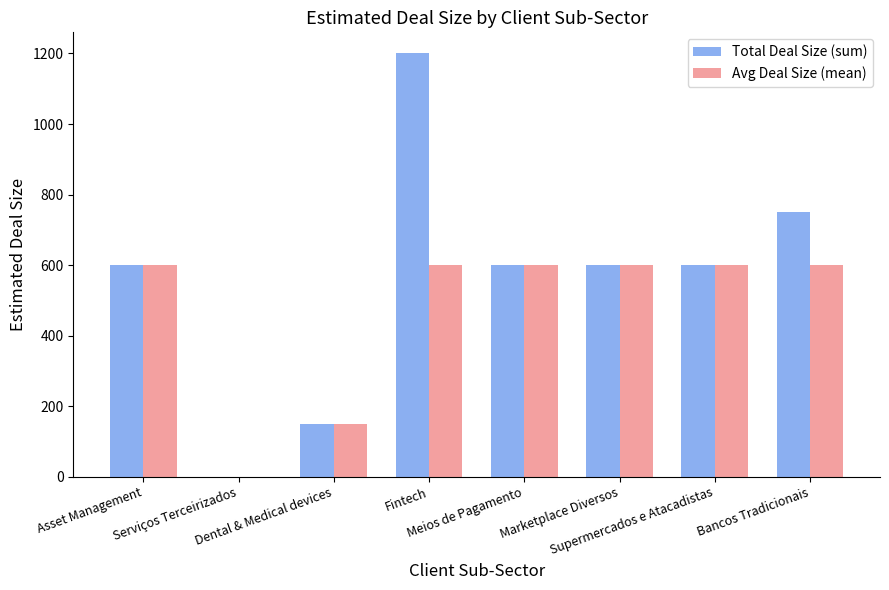

Which series has the largest total across all categories?

Total Deal Size (sum)